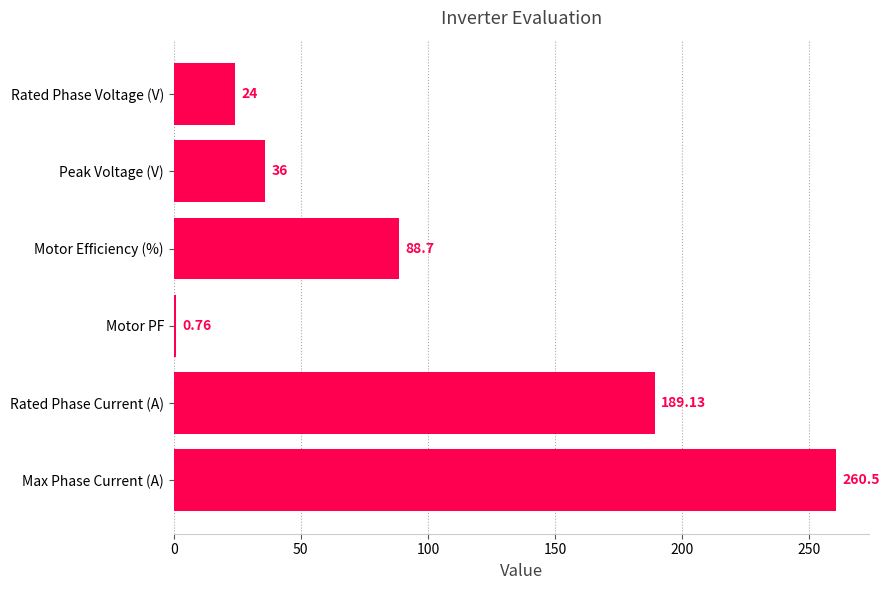

Approximately how many times larger is the value at Rated Phase Current (A) compared to Max Phase Current (A)?

0.7